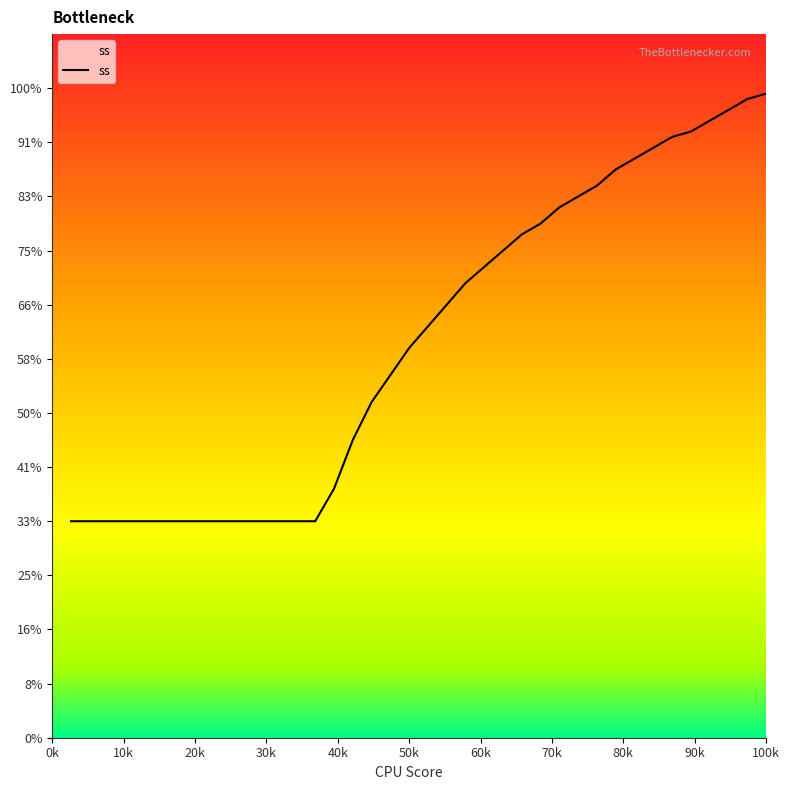

What is the approximate value at 34, to the nearest 10?

110